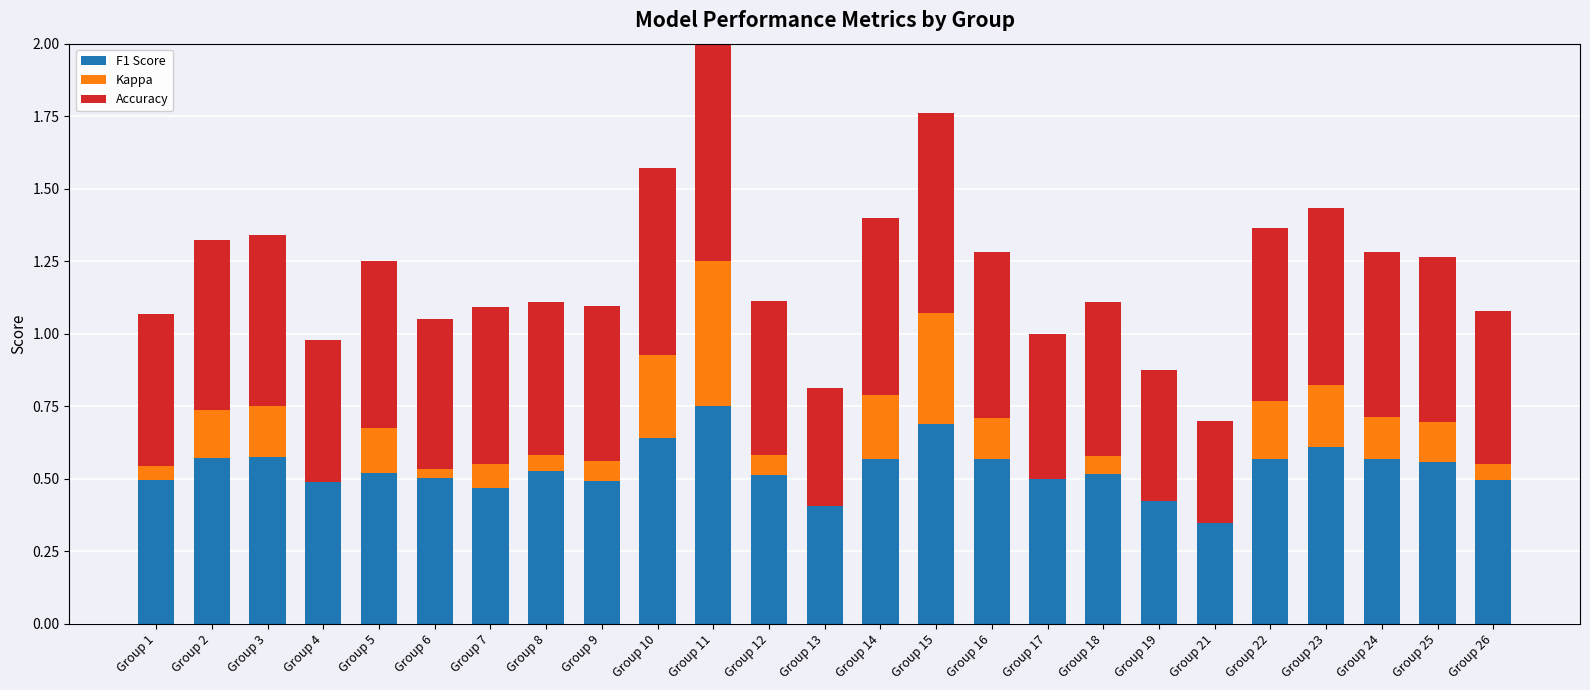

At which category is the sum across all series the highest?

Group 11